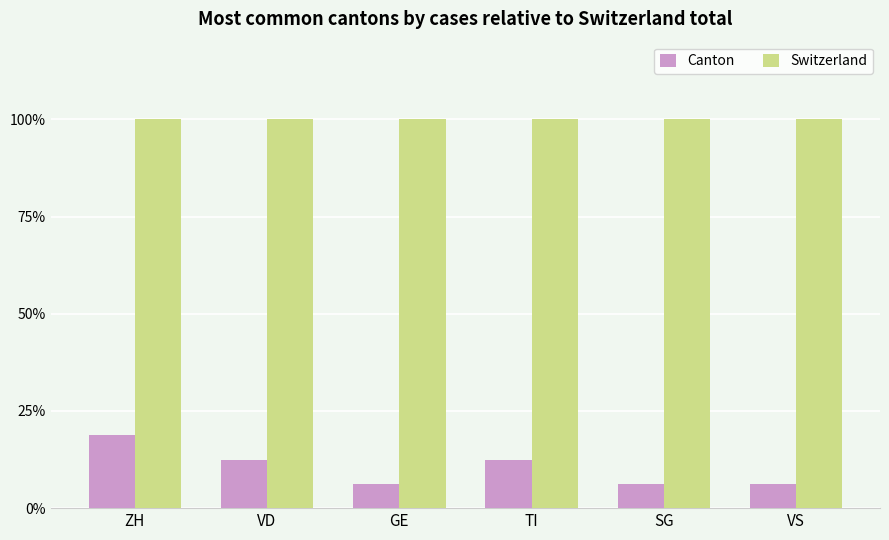

What position from the left is VD?

2